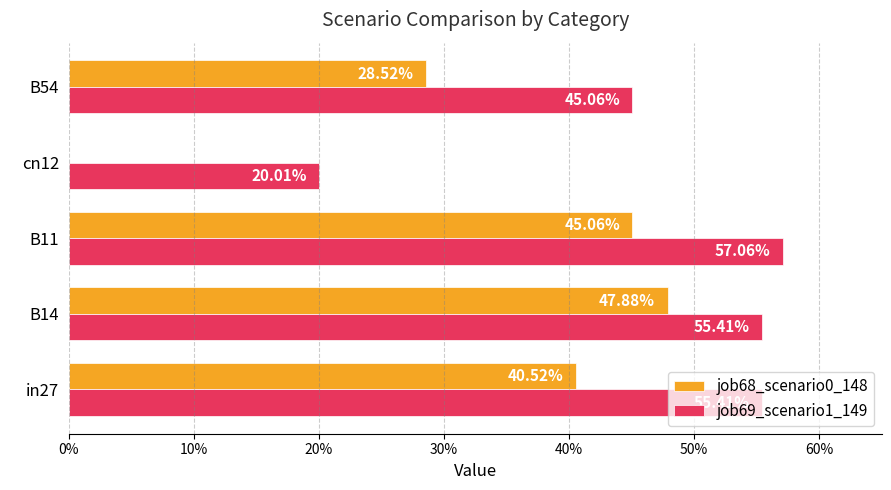

How many job69_scenario1_149 values are between 0 and 1?

5